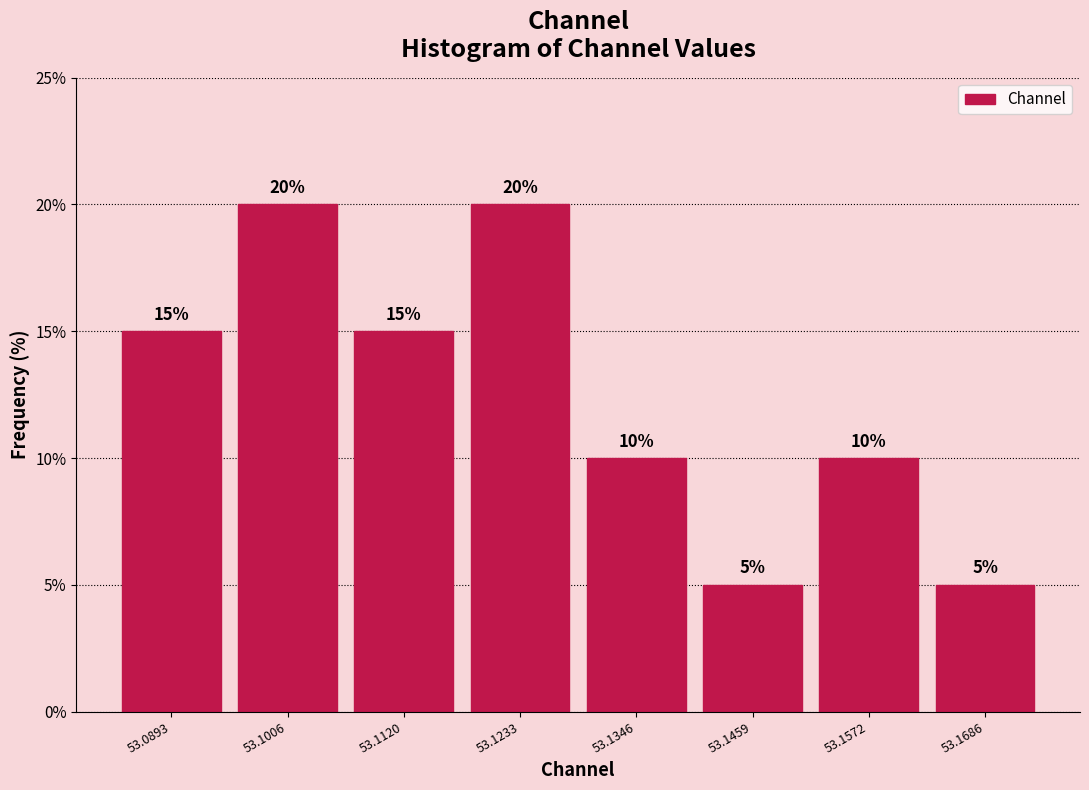

Reading left to right, transcribe this chart: for each bar, give the range it covers on the x-axis and its height. The bar edges are not printed on the chart, so give them approximately, as read against the axis.

53.084 to 53.094: 15
53.094 to 53.106: 20
53.106 to 53.118: 15
53.118 to 53.128: 20
53.128 to 53.140: 10
53.140 to 53.152: 5
53.152 to 53.162: 10
53.162 to 53.174: 5